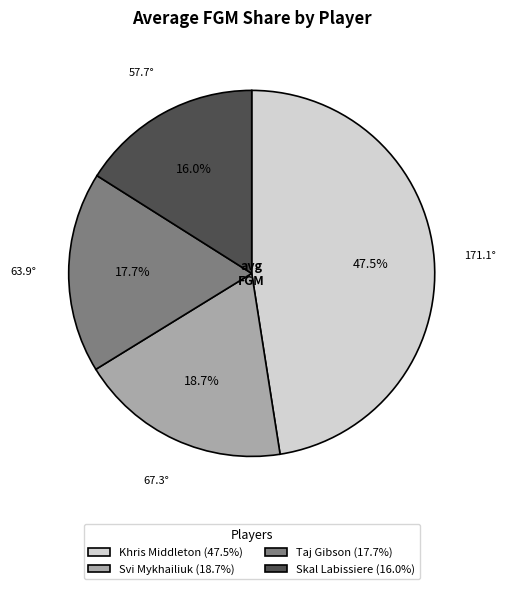

What portion of the pie excludes Khris Middleton (47.5%)?

52.5%